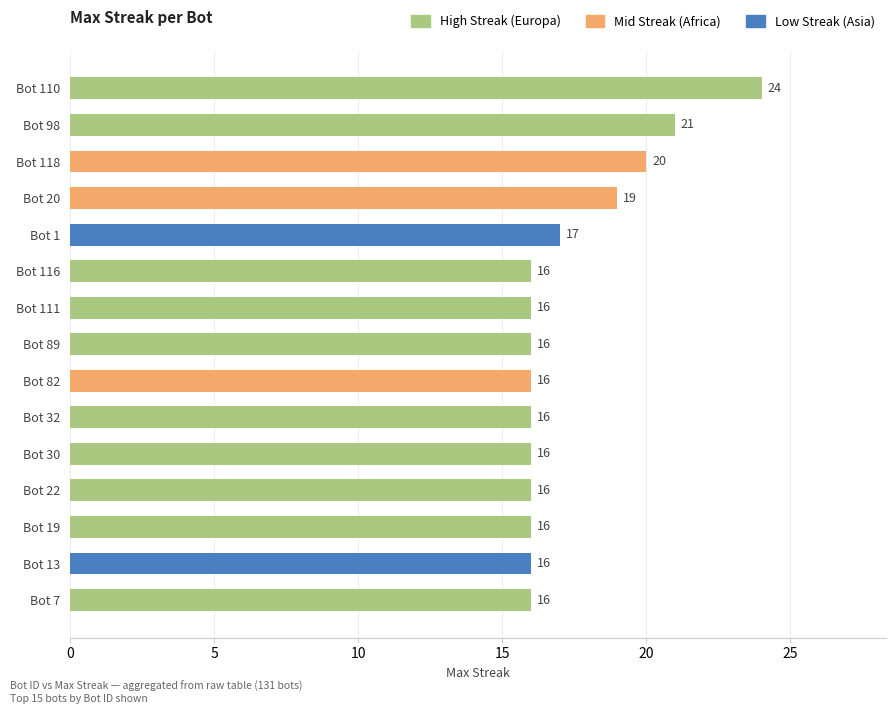

How many categories are shown in the chart?

15